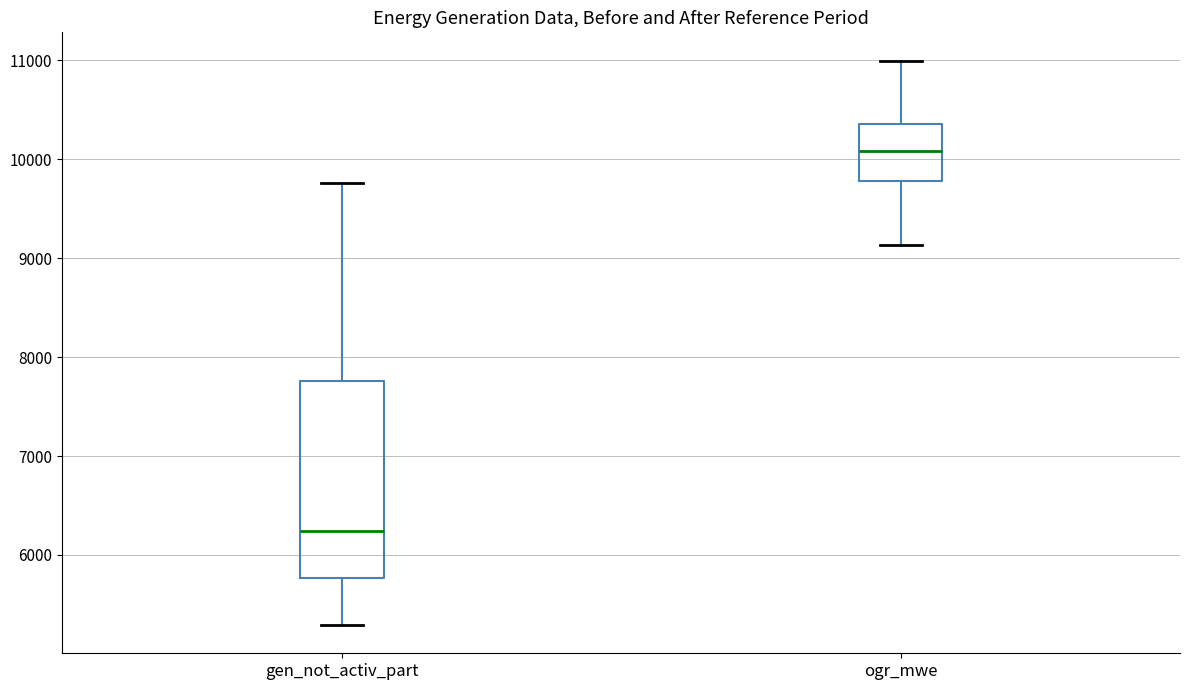

Which box's median line is the lowest?

gen_not_activ_part